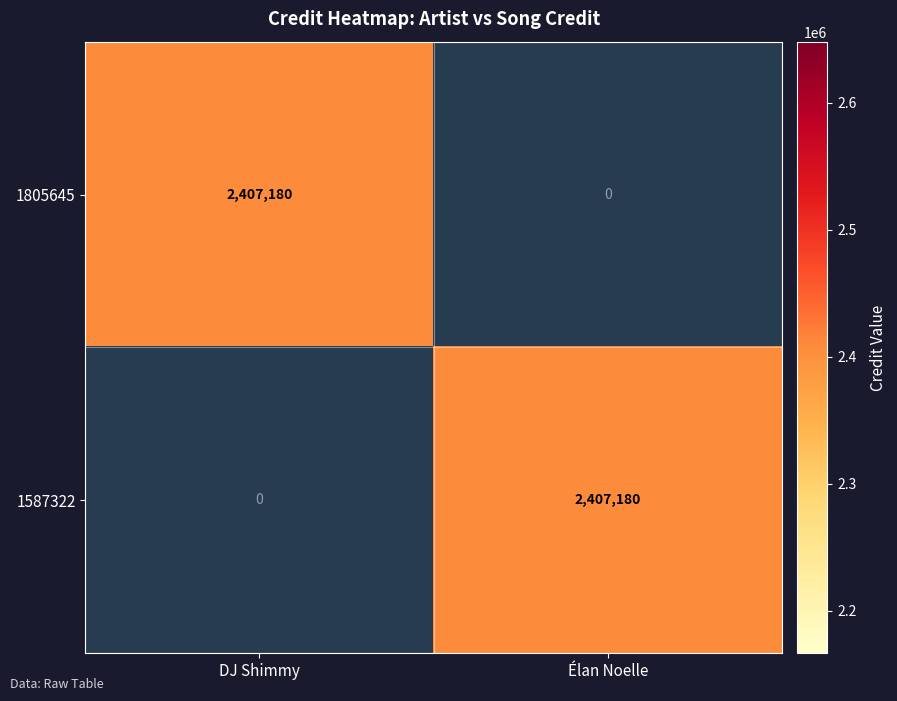

Between Élan Noelle and DJ Shimmy, which is larger?

DJ Shimmy